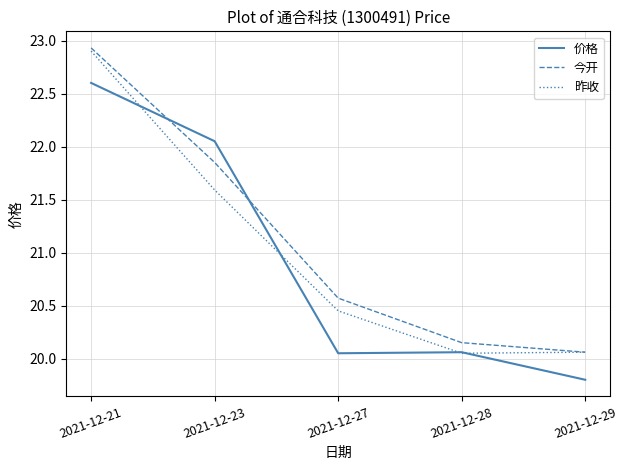

Where is 今开 nearest to the value 21?

2021-12-27